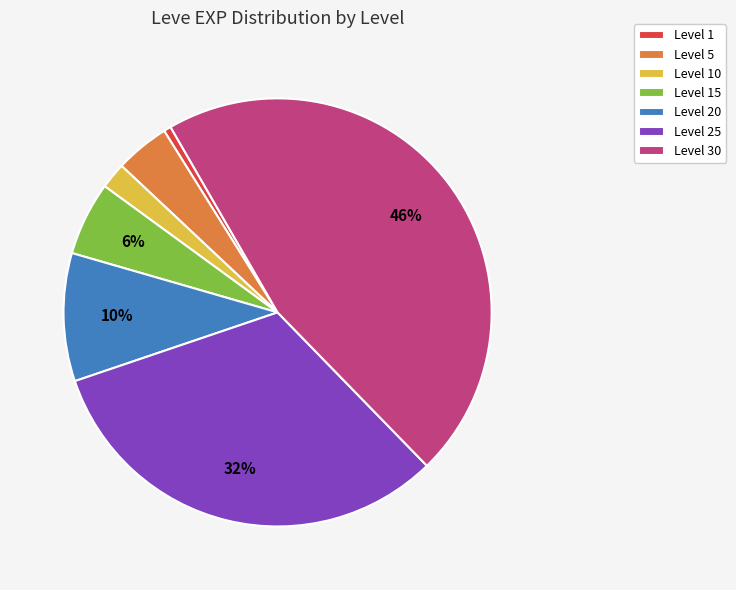

How many slices are in this pie chart?

7